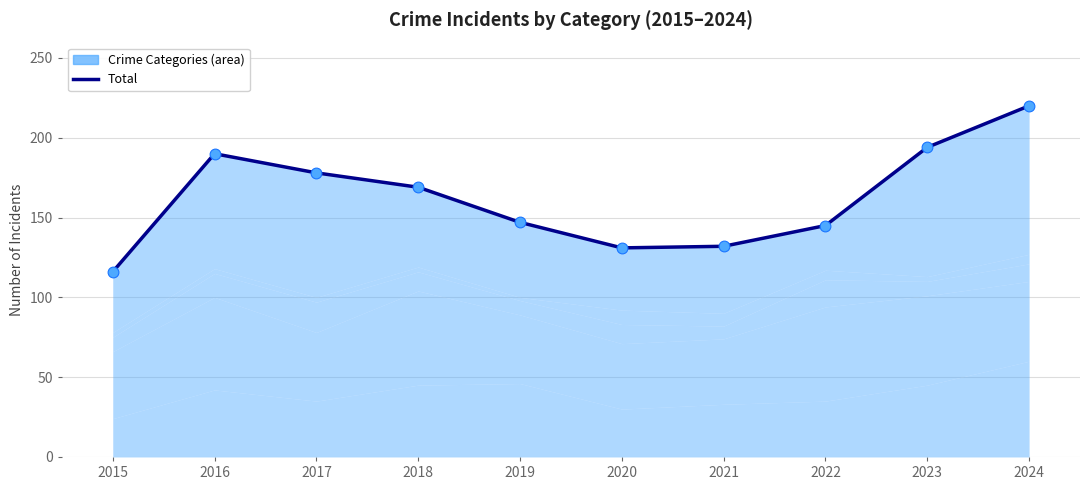

Approximately how many times larger is the value at 2023 compared to 2018?

1.1